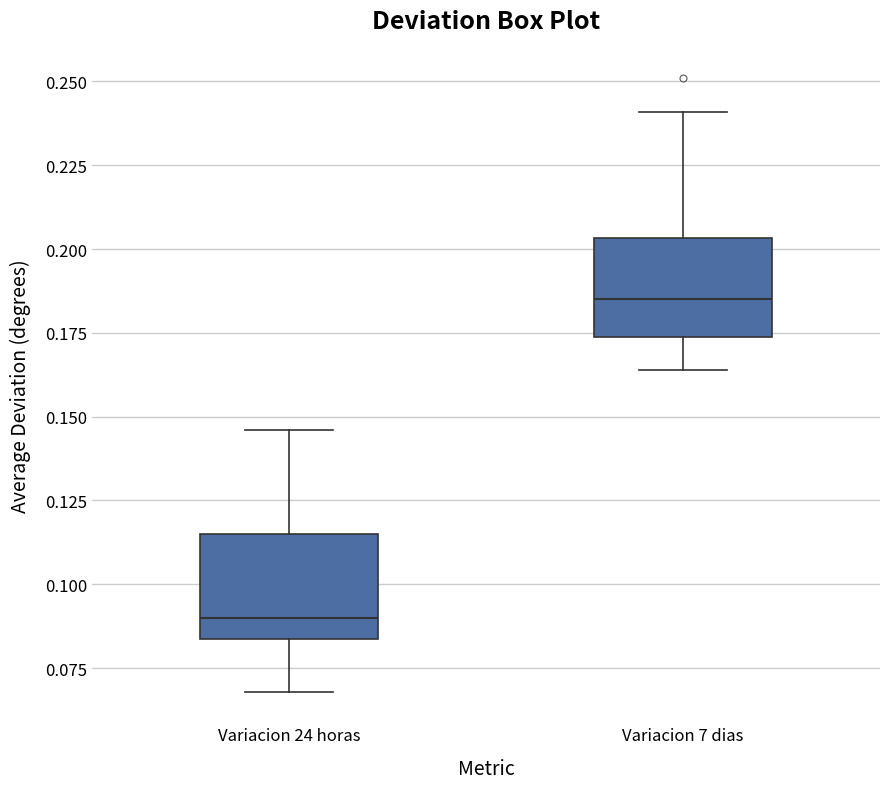

Which box has the lowest median line?

Variacion 24 horas